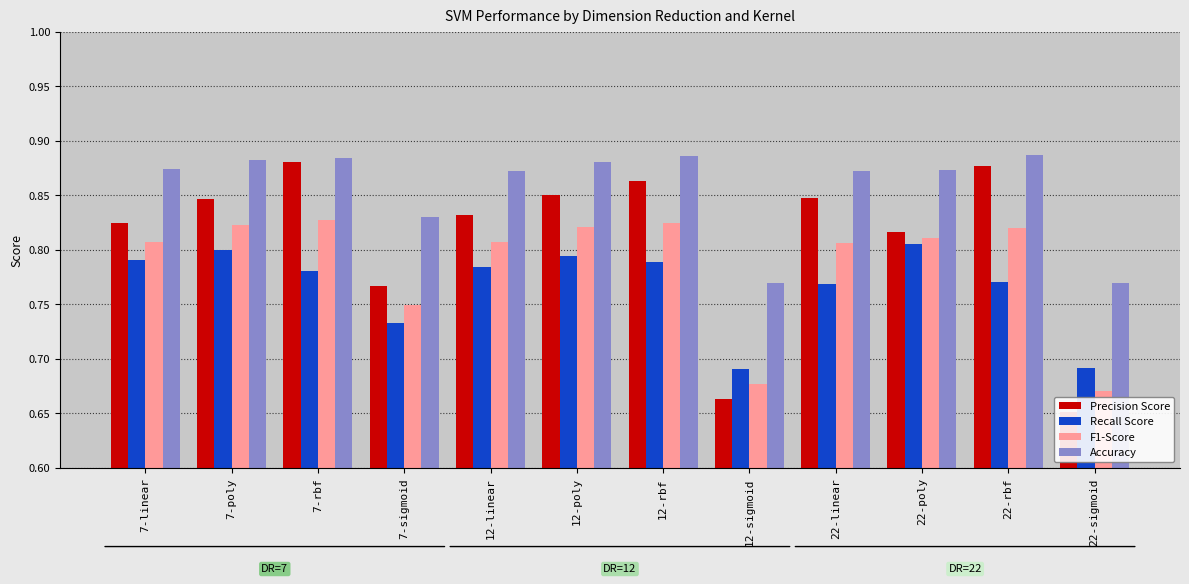

What is the value of the Recall Score bar at the 5th from the left?

0.8